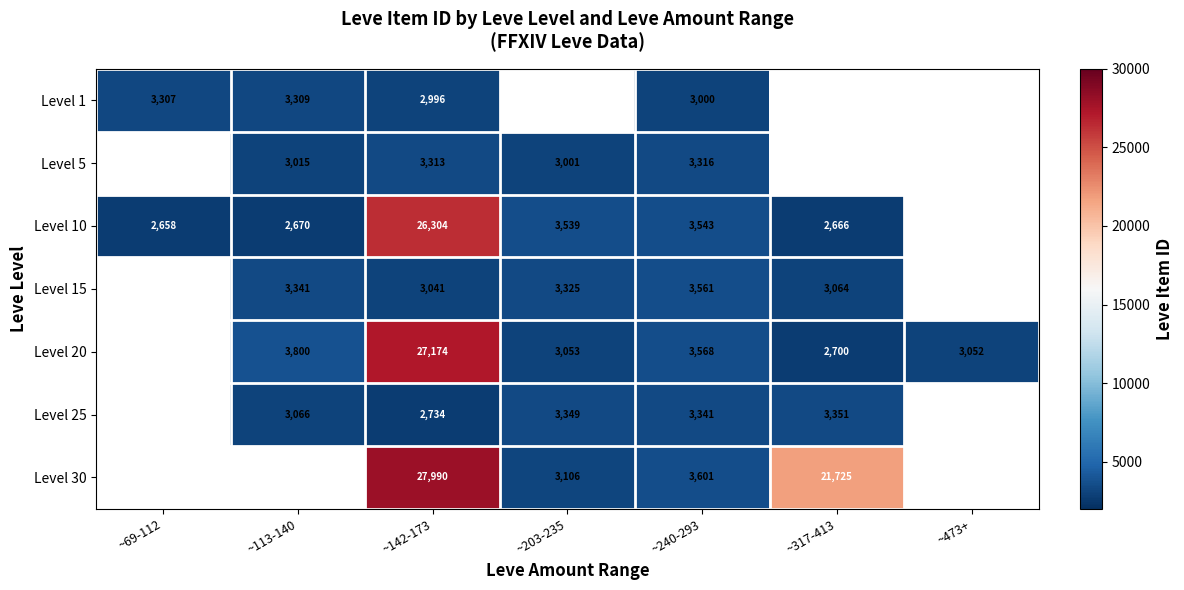

Which series changed the most between ~142-173 and ~240-293?

Level 30